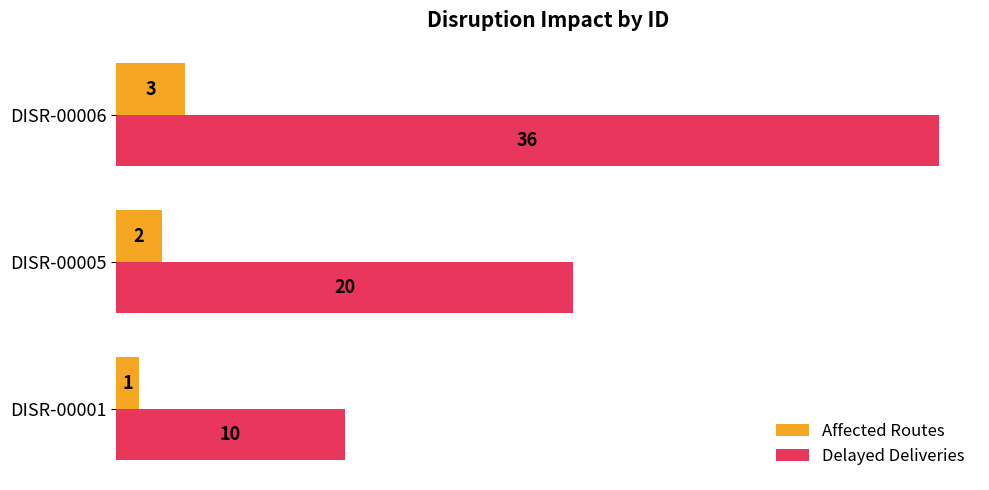

What is the greatest value displayed?

36